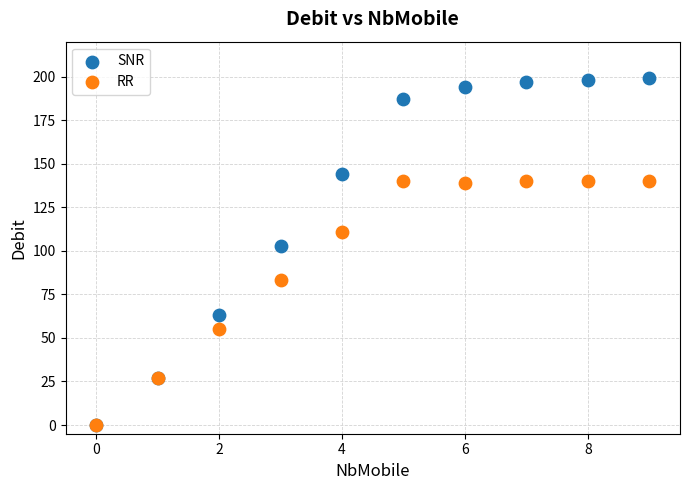

Which series has the largest Y range (max minus min)?

SNR